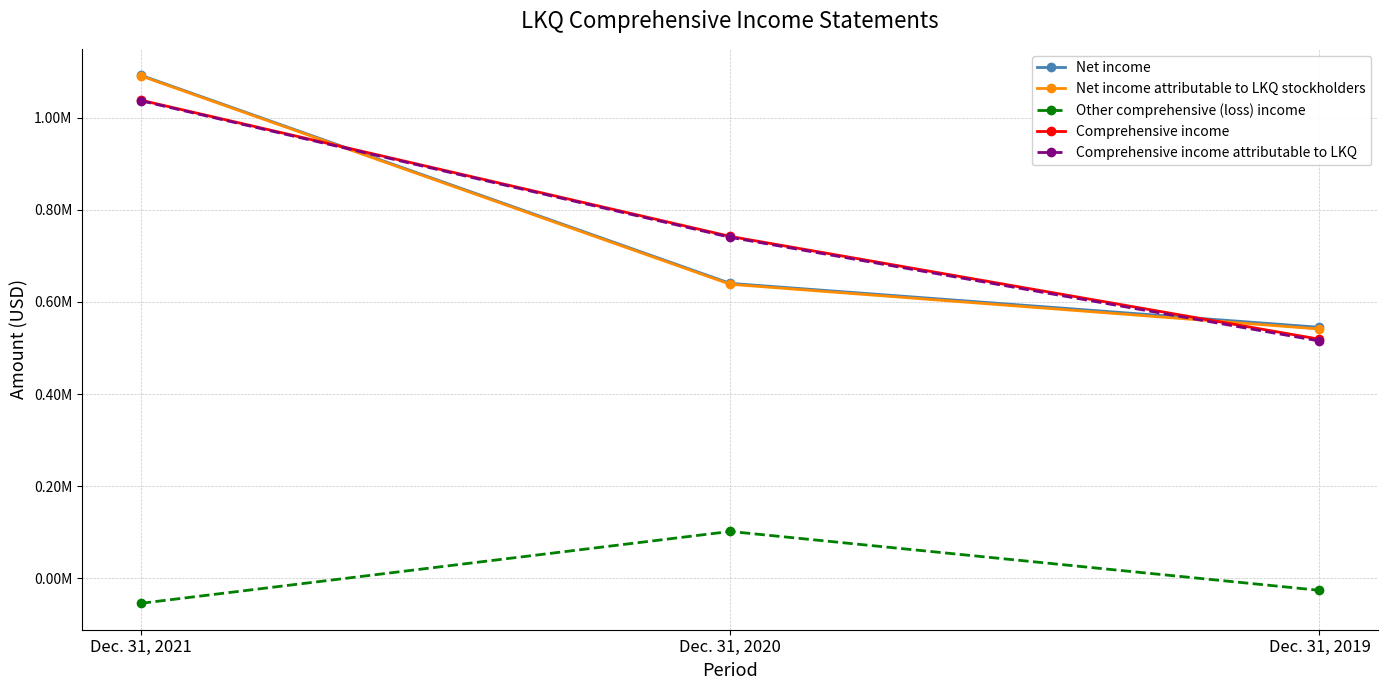

What is the highest value of the Comprehensive income attributable to LKQ series?

1036752